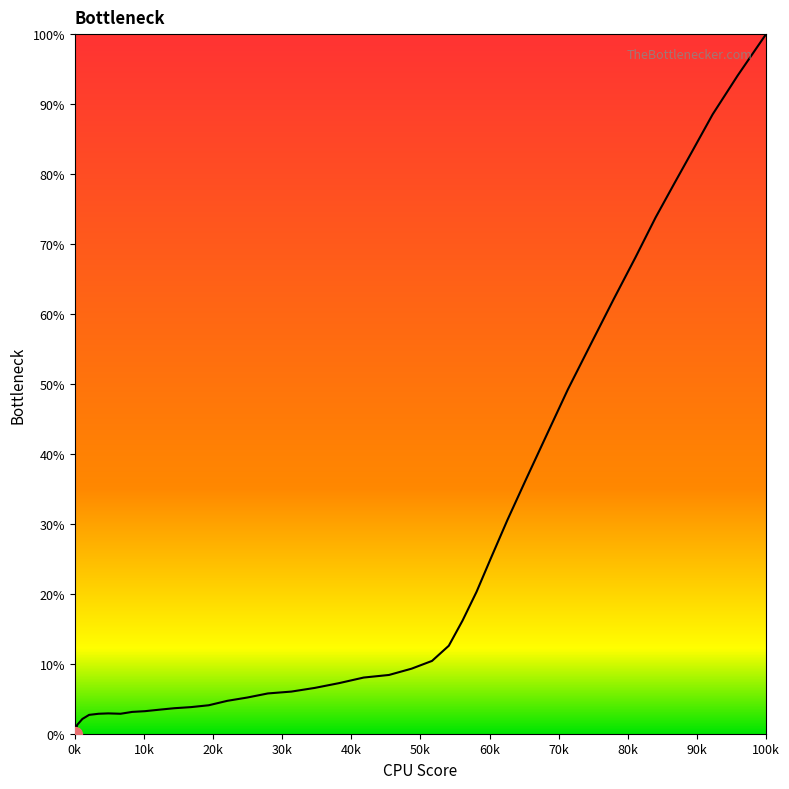

How many lines are shown in the chart?

1